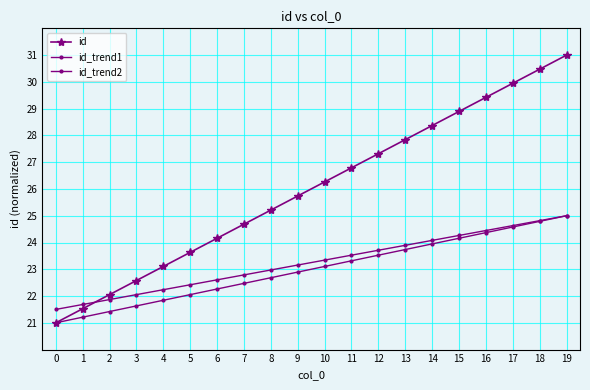

Does the chart have visible grid lines?

Yes